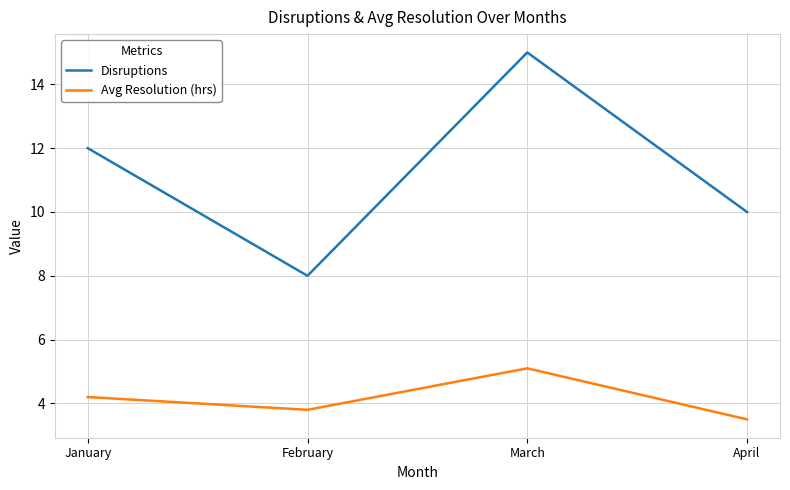

True or false: Avg Resolution (hrs) has more than 1 points higher than both neighbors.

False